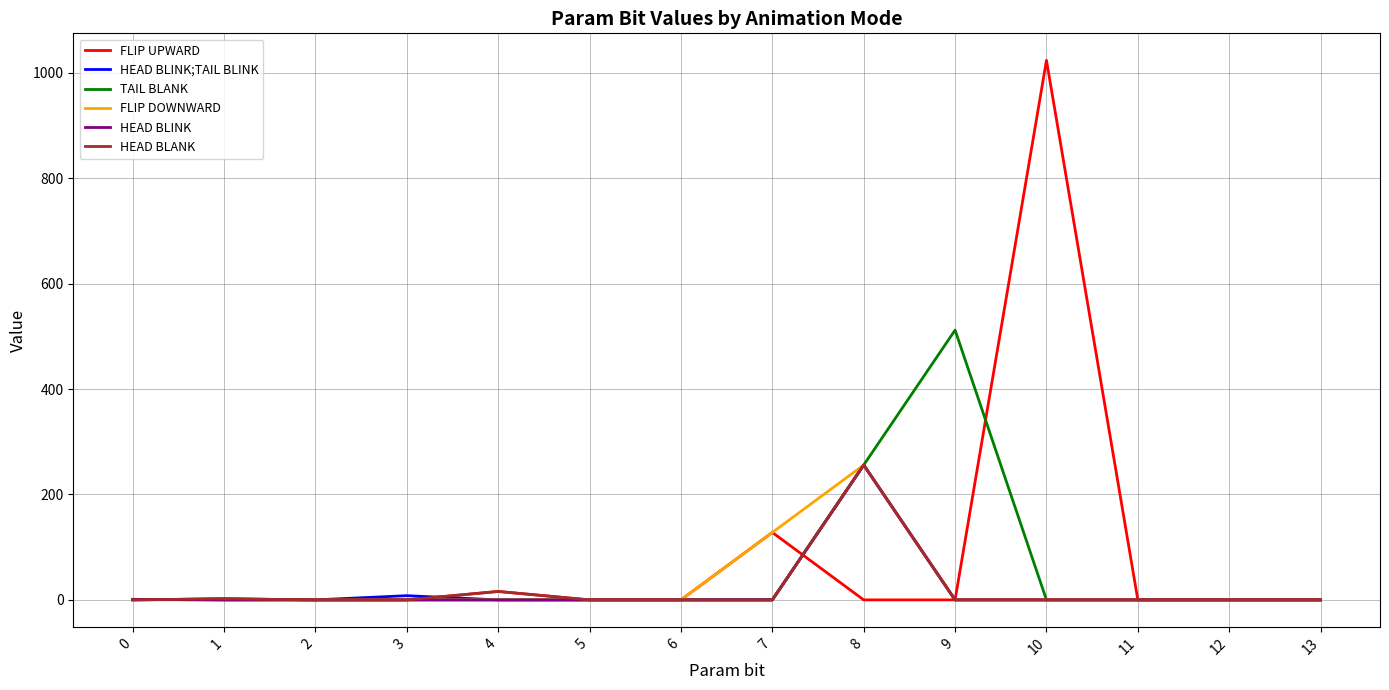

What is the highest value of the HEAD BLINK series?

256